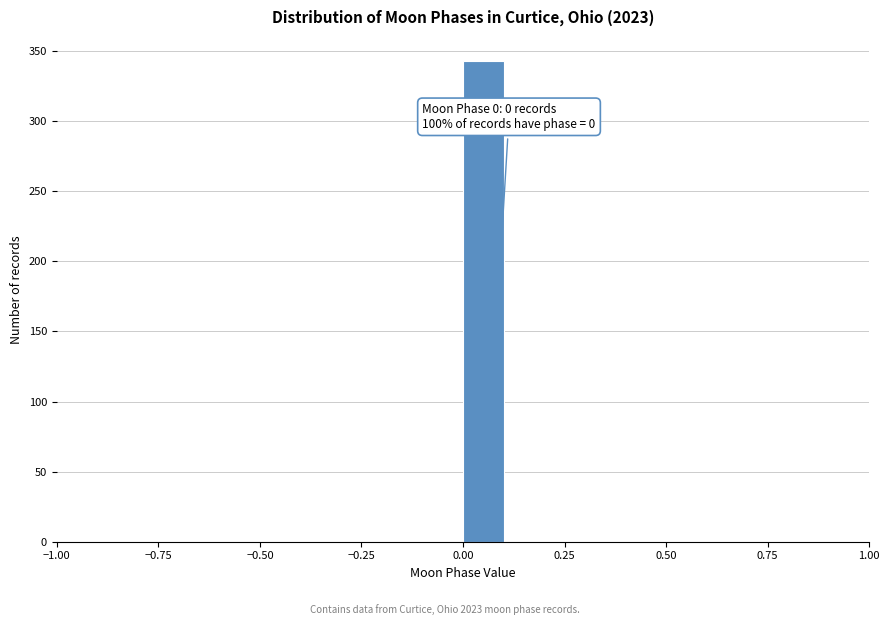

Around what value on the x-axis is the tallest bar? Give the approximate position of its centre, as read against the axis.

0.05